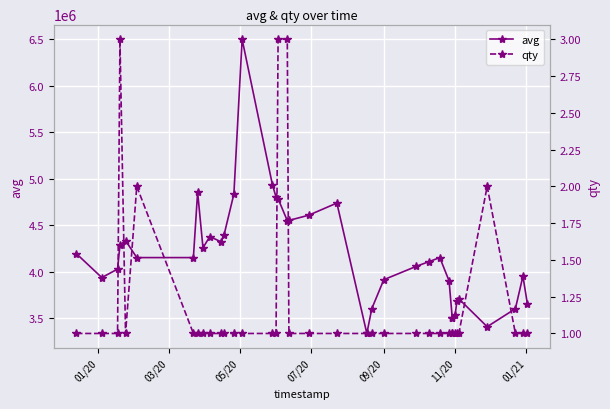

What is the value of the avg point at the 35th from the left?

3600010